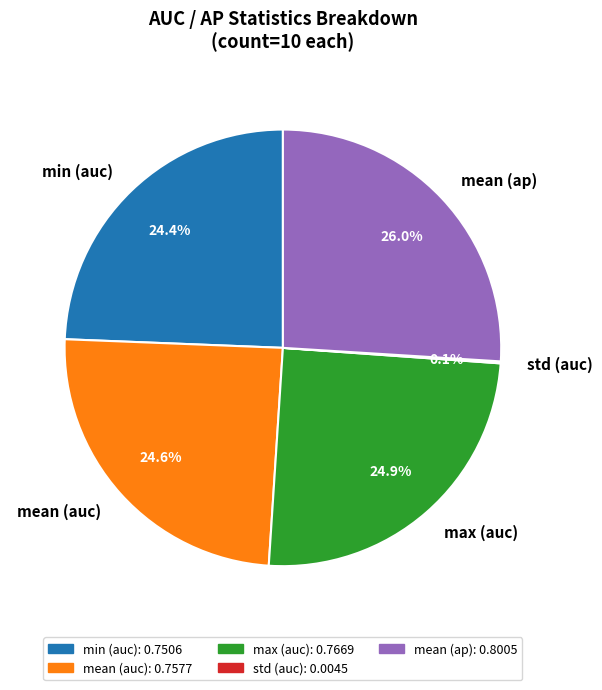

Which slice is the largest?

mean (ap)